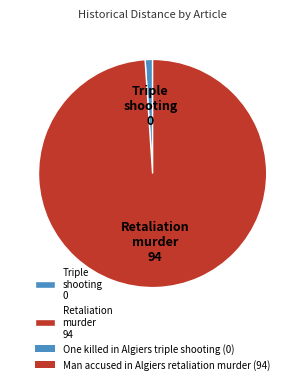

Rank the categories by value from highest to lowest.

Retaliation murder 94, Triple shooting 0